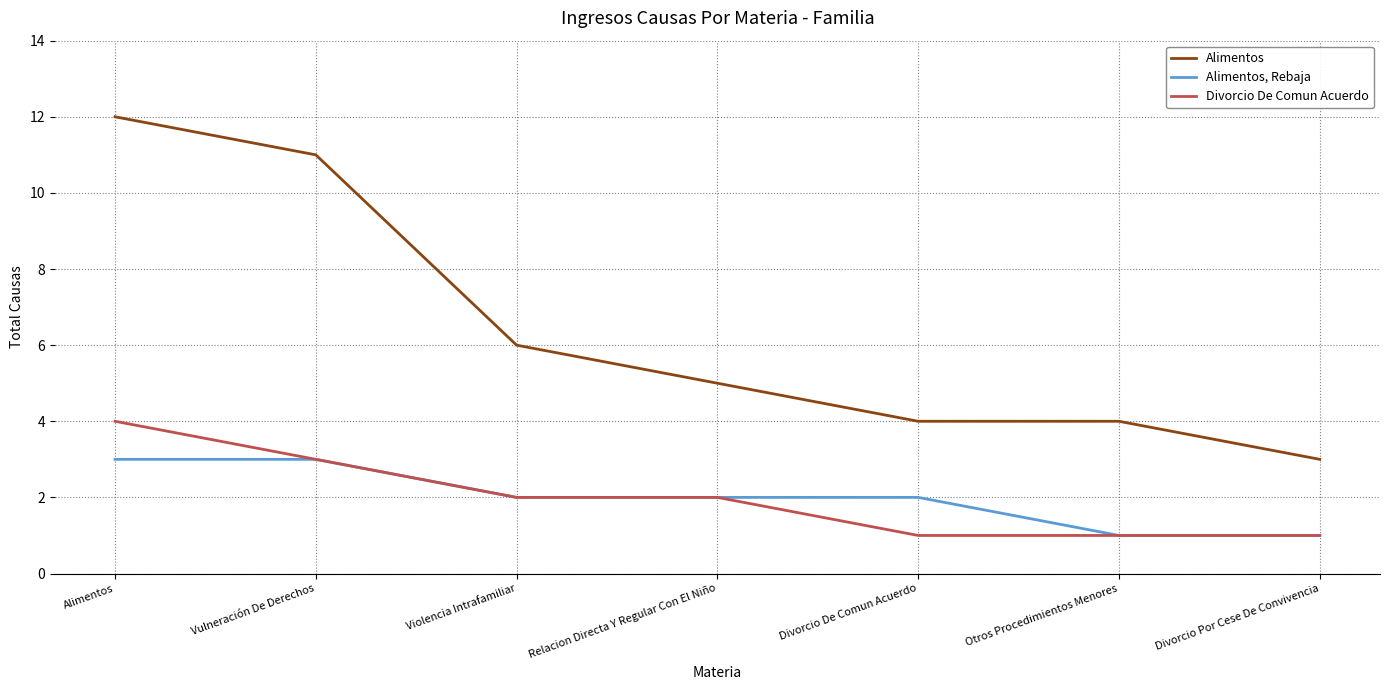

What is the difference between the Alimentos, Rebaja values at Divorcio De Comun Acuerdo and Alimentos?

1